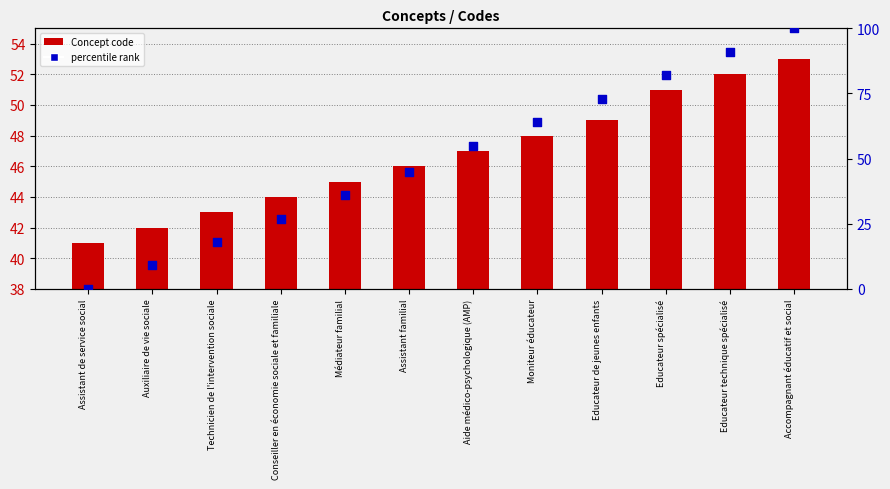

At how many categories does at least one series exceed 45?

7